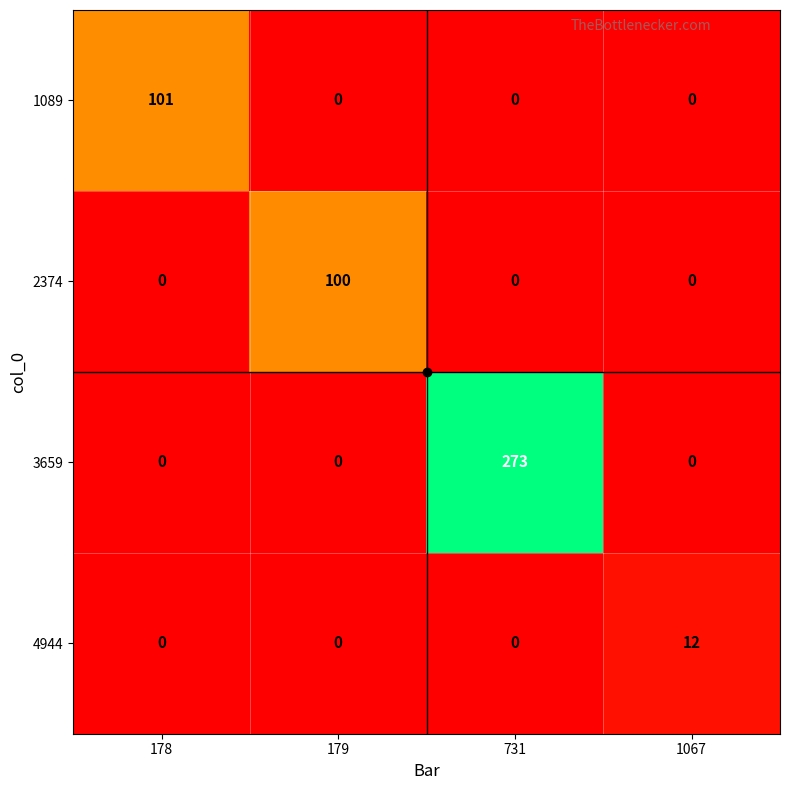

How many data points does each series have?

4